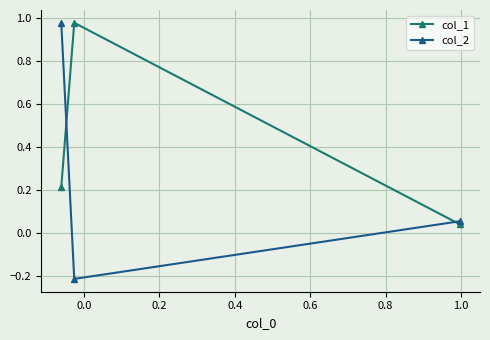

What are all the series names shown in the legend?

col_1, col_2